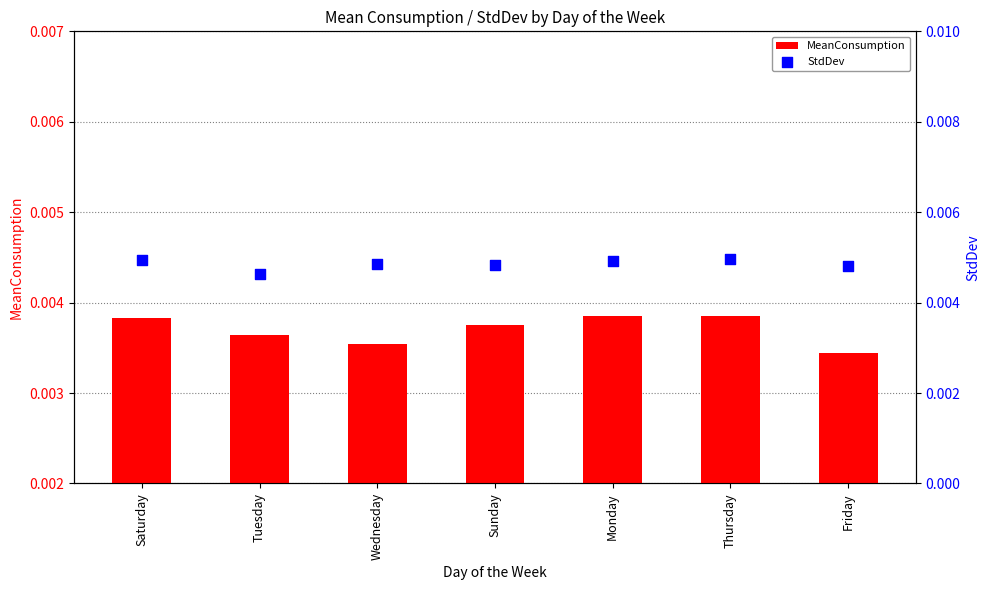

Which series has the largest Y range (max minus min)?

MeanConsumption